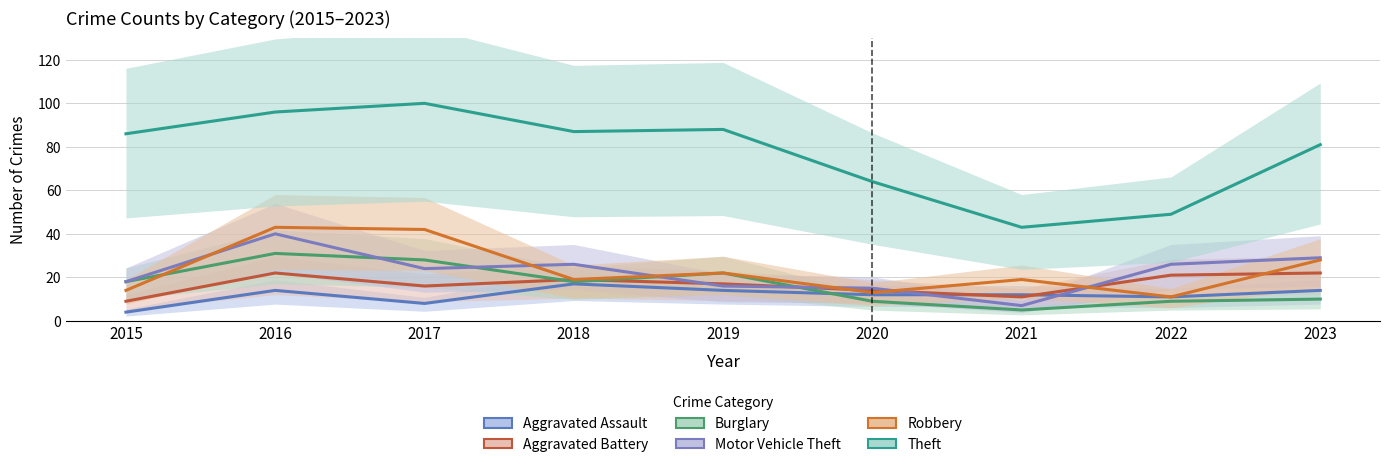

True or false: Motor Vehicle Theft and Robbery cross at least once.

True